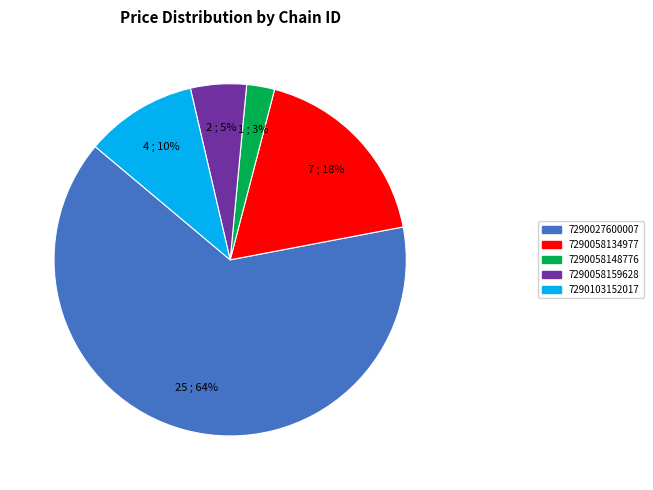

Rank the categories by value from lowest to highest.

7290058148776, 7290058159628, 7290103152017, 7290058134977, 7290027600007